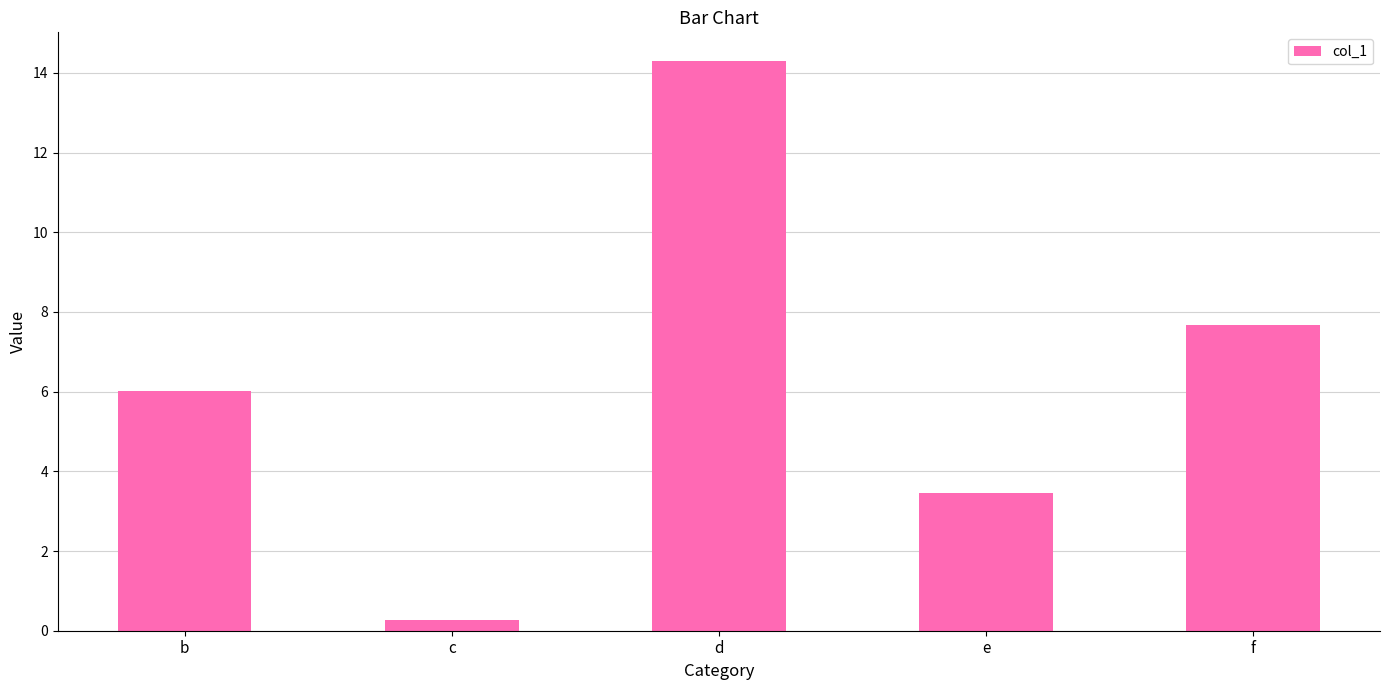

What is the change in value from b to c?

-5.7